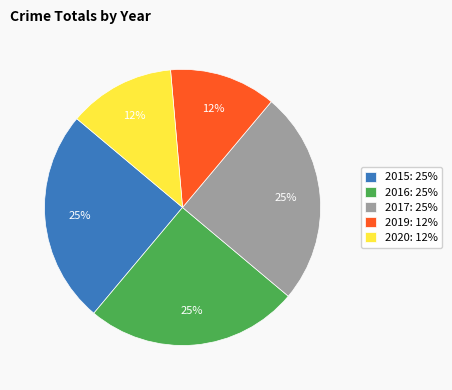

What percentage is the 2015 slice, to the nearest percent?

25%